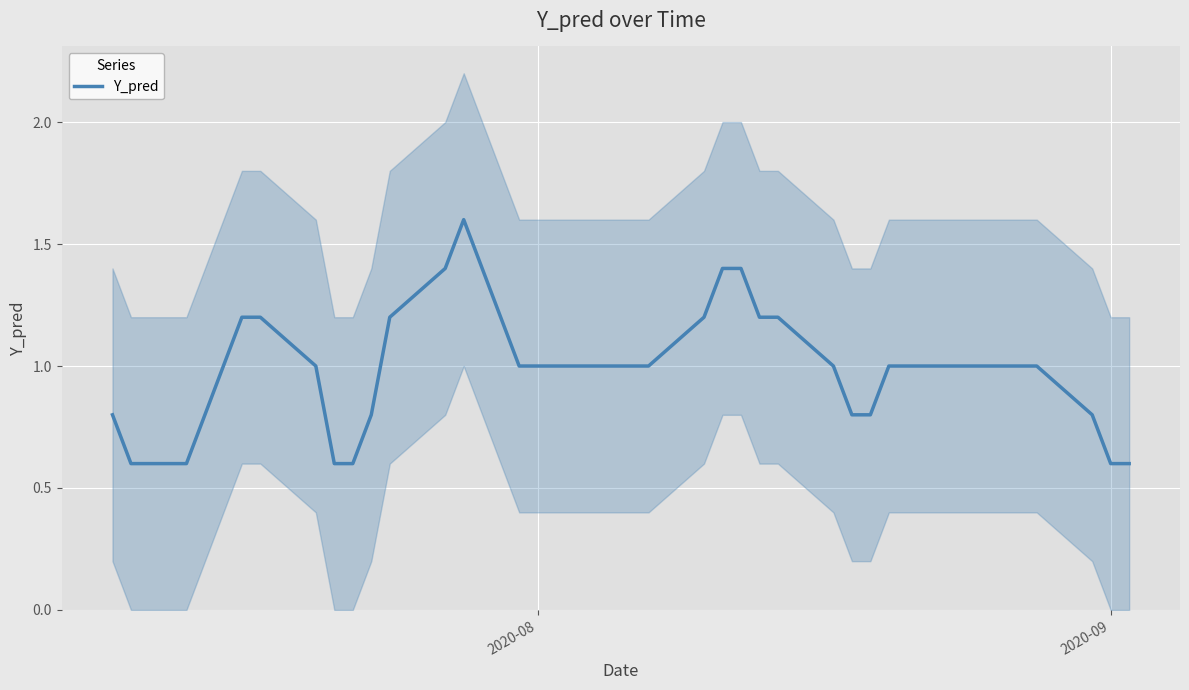

What is the value of the 19th point from the left?

1.0